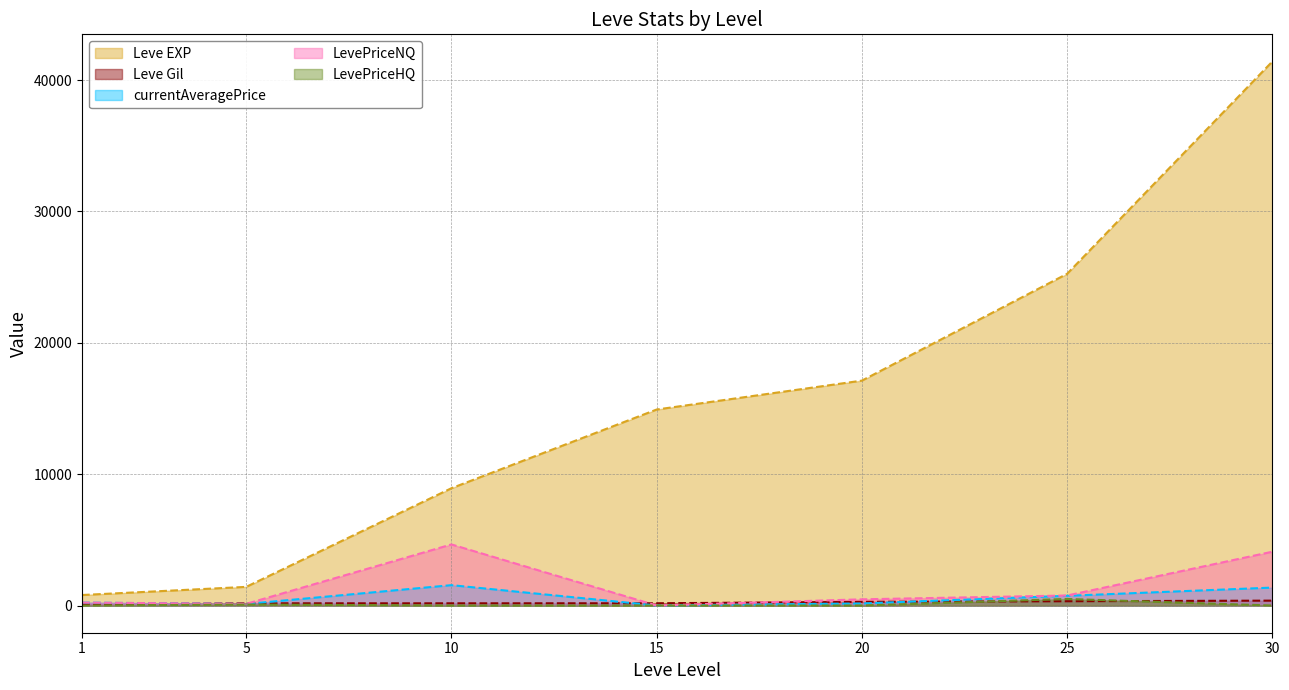

The LevePriceNQ series shows 763.1 at 25. True or false?

True